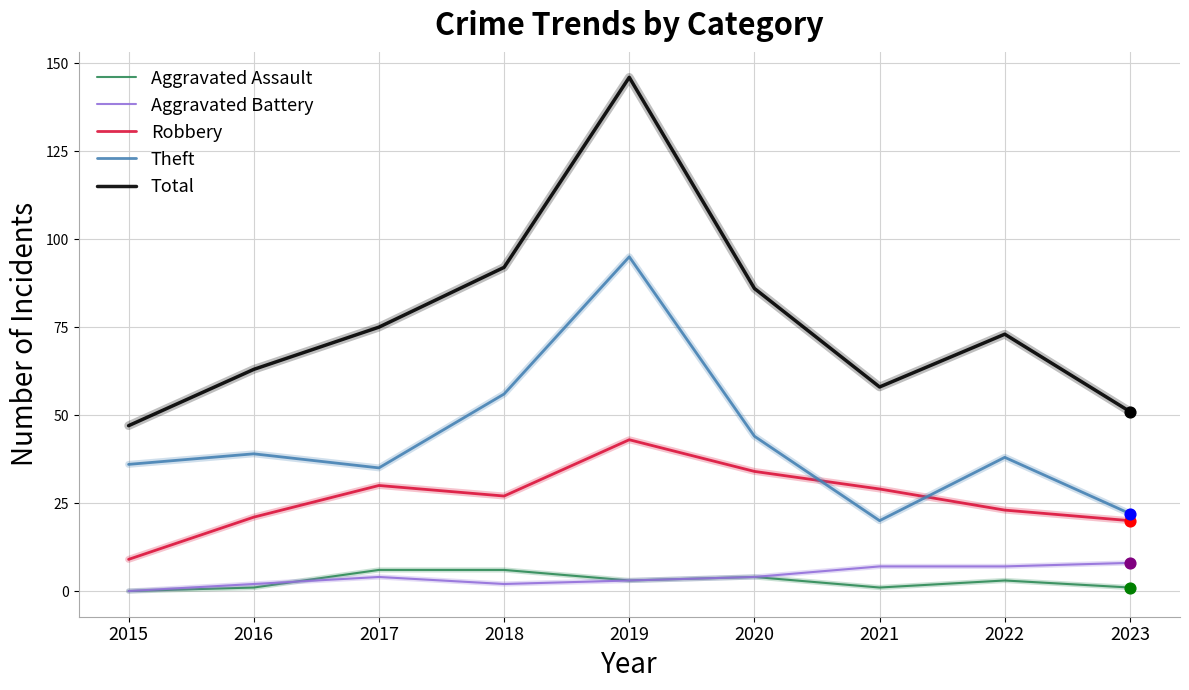

What are all the series names shown in the legend?

Aggravated Assault, Aggravated Battery, Robbery, Theft, Total